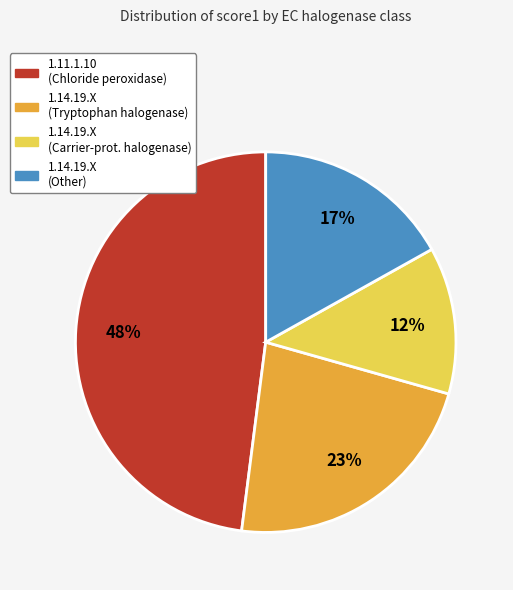

To the nearest percent, what is the average slice percentage?

25%